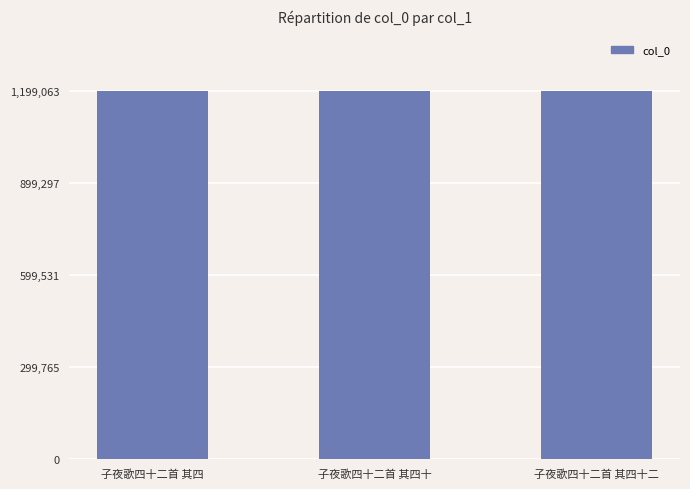

How many data points does each series have?

3